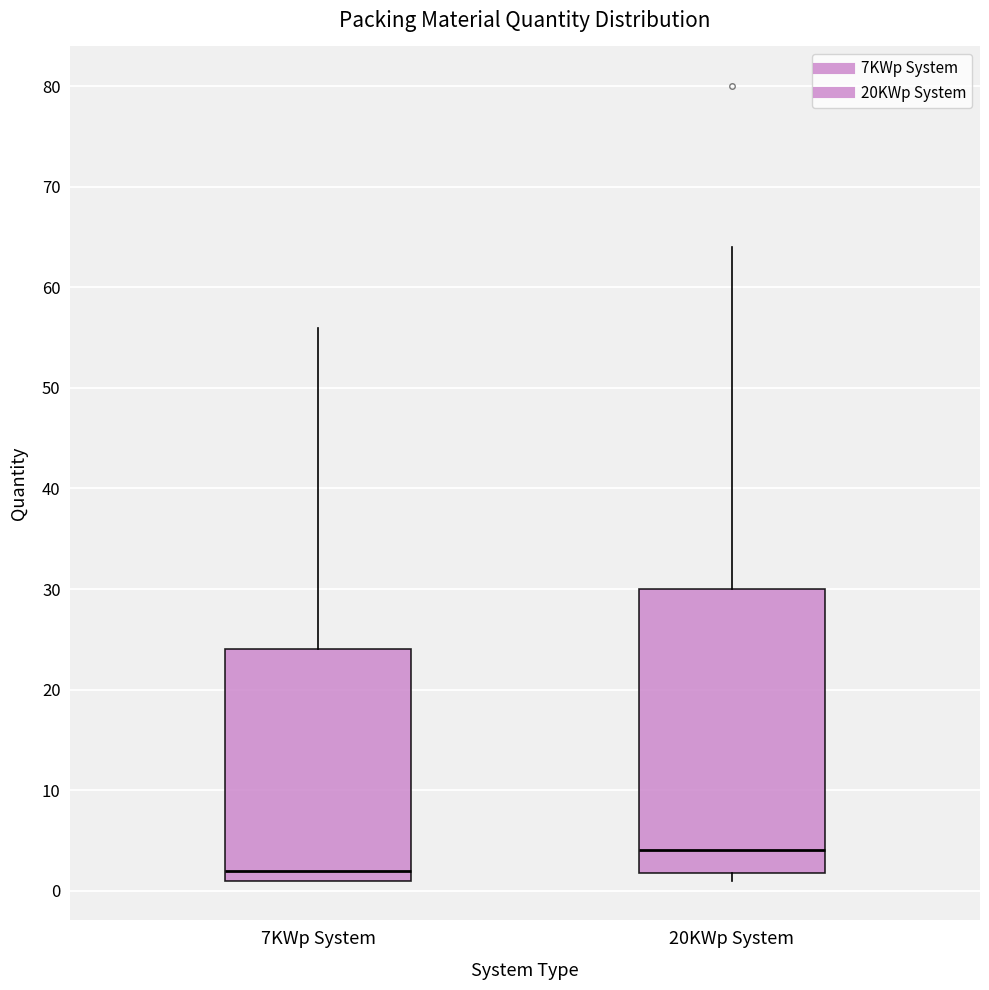

Where does the upper whisker of the box for 7KWp System end on the y-axis? The values are not printed on the chart, so give them approximately, as read against the axis.

56